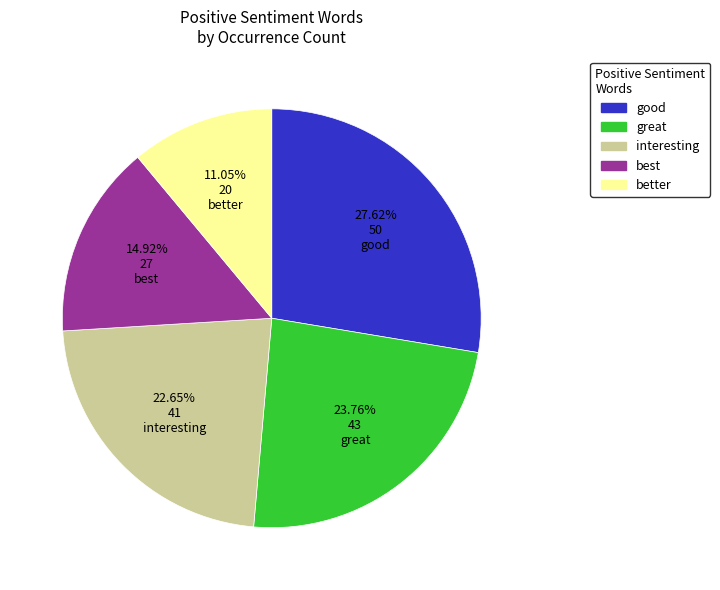

Does any single category account for the majority?

No